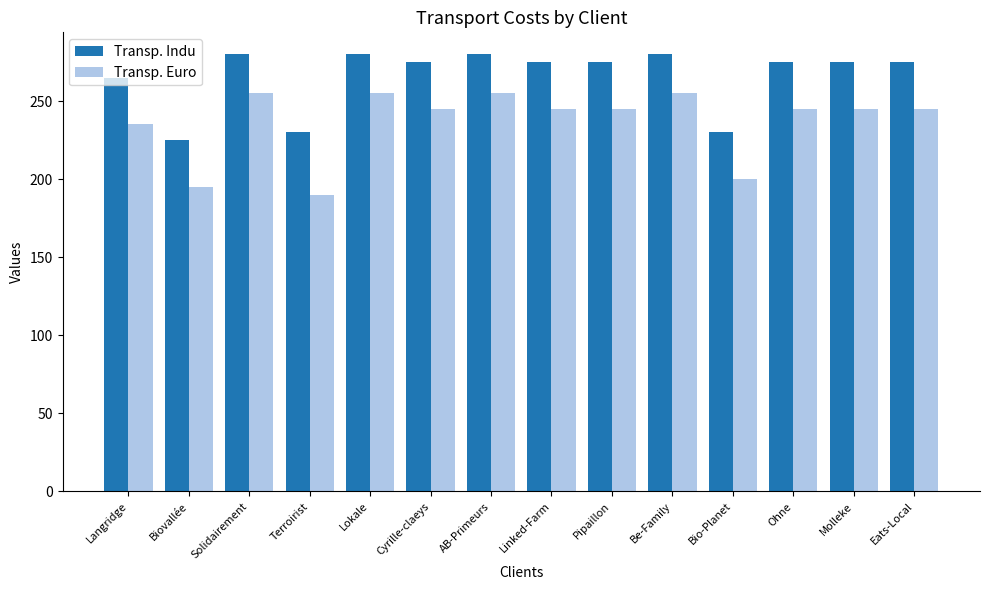

What position from the right is Ohne?

3